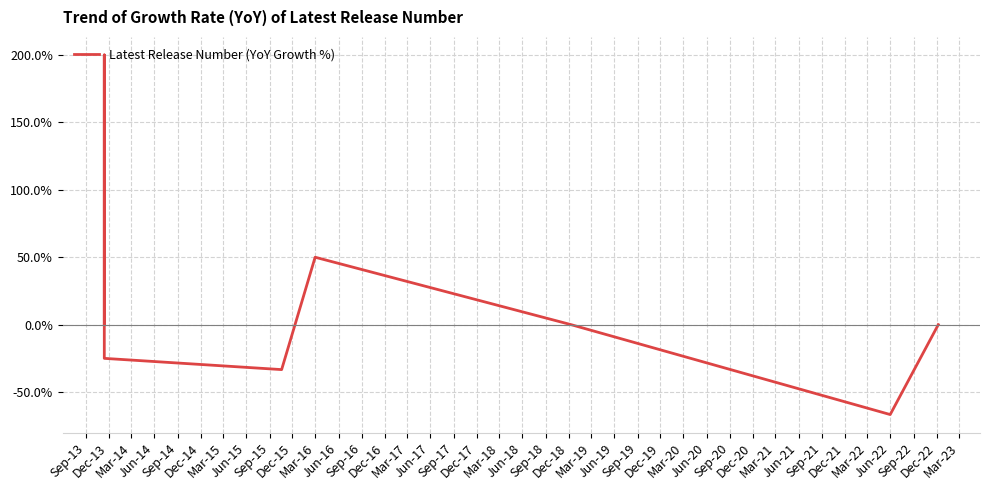

What is the label of the 9th point from the left?

Sep-15